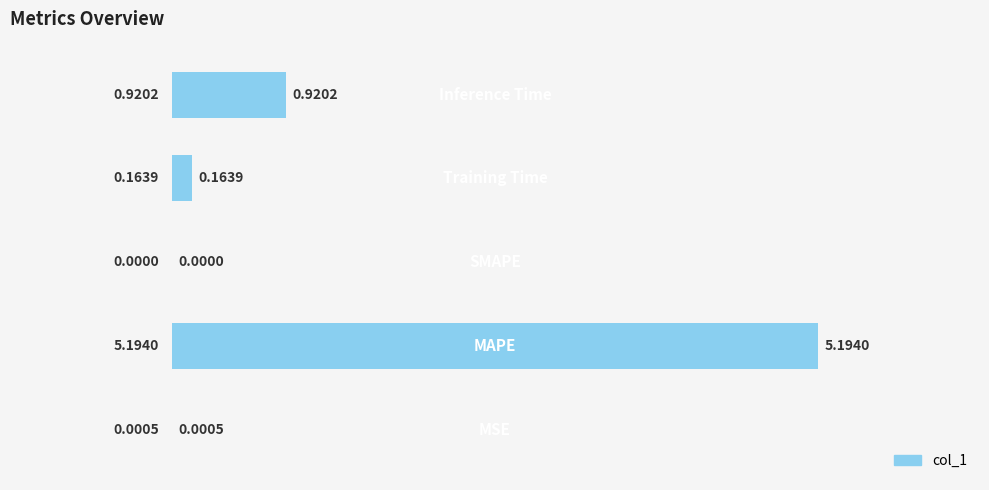

What is the sum of all values?

6.3